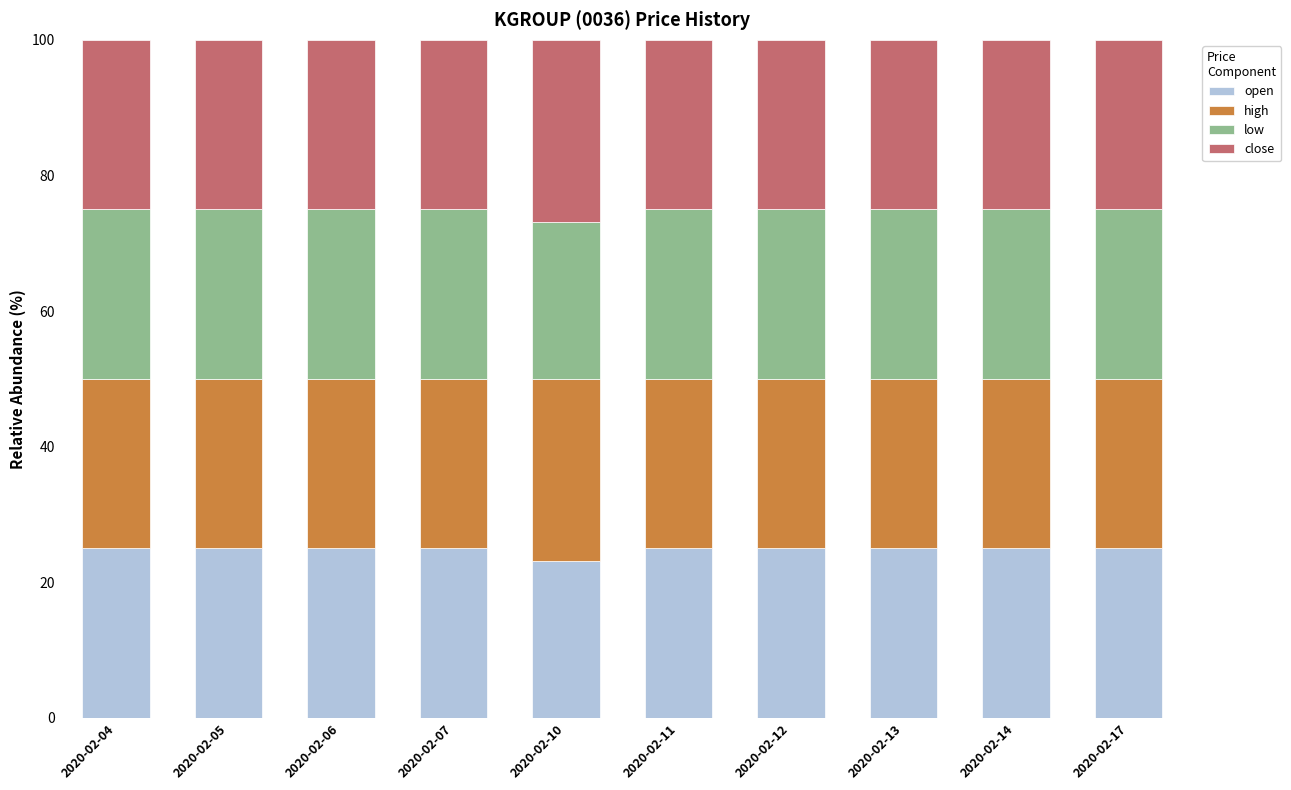

What is the minimum value for open?

23.1